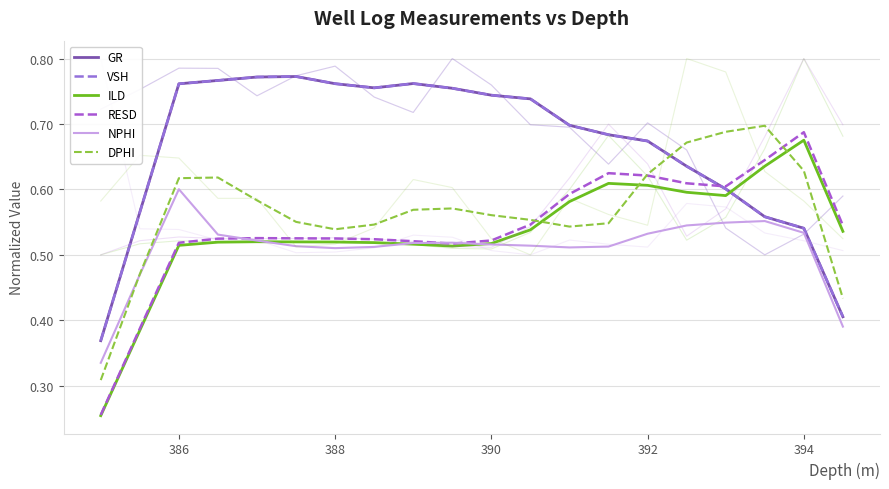

What is the highest value of the GR series?

0.8